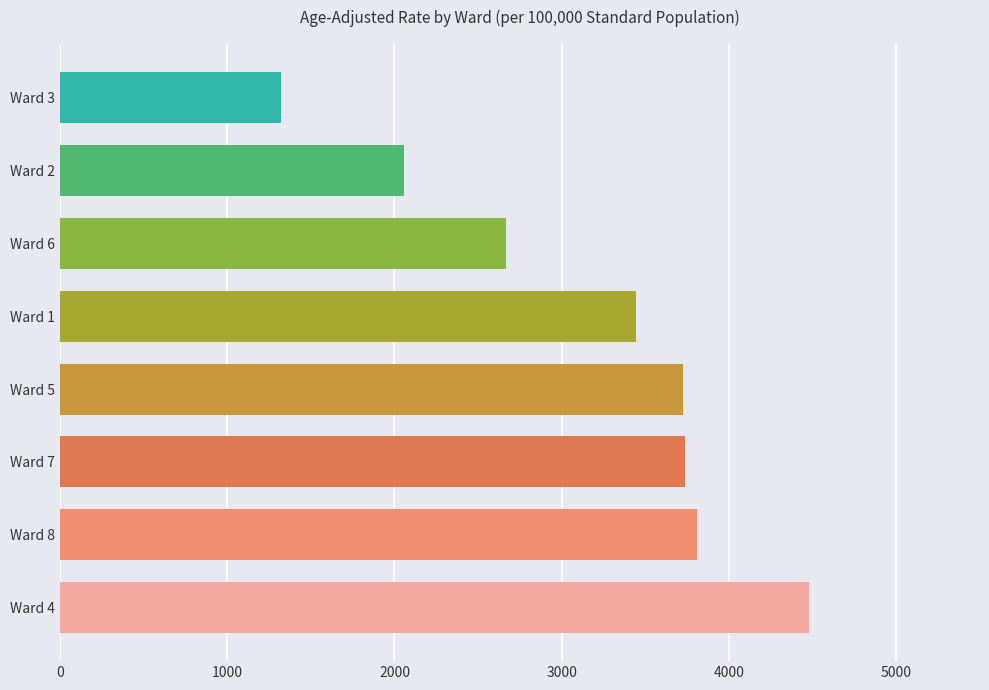

How many values are below 3724?

4